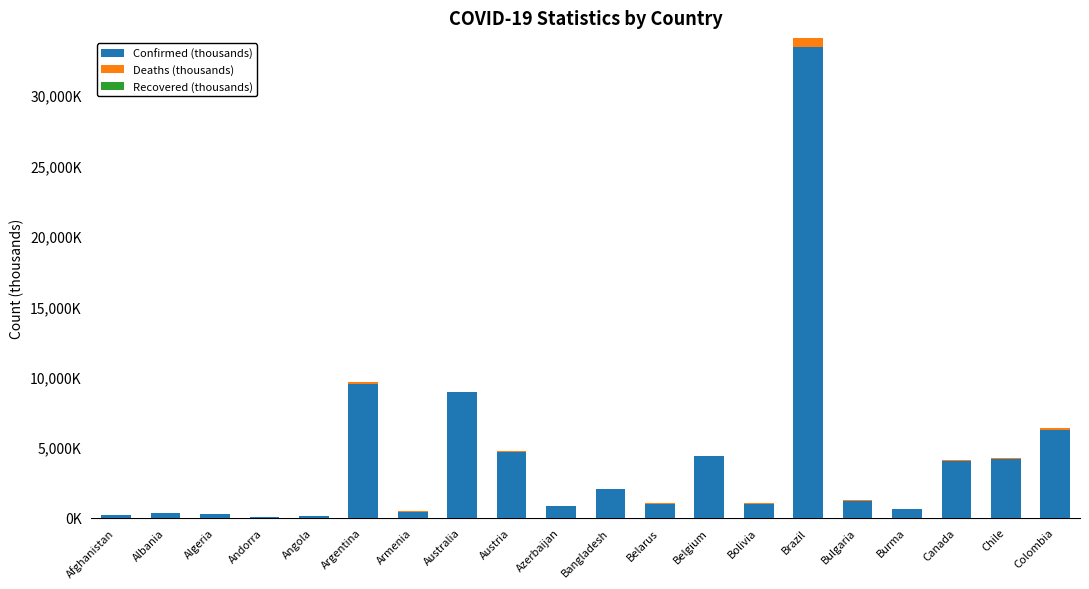

How many data points in Confirmed (thousands) are less than 1189?

10